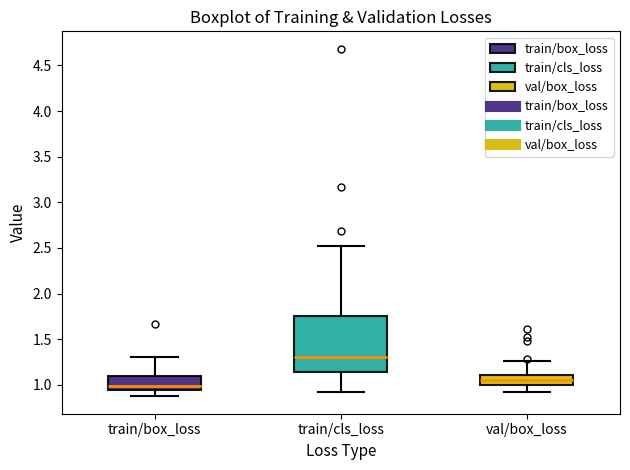

Where does the lower whisker of the box for train/cls_loss end on the y-axis? The values are not printed on the chart, so give them approximately, as read against the axis.

0.90